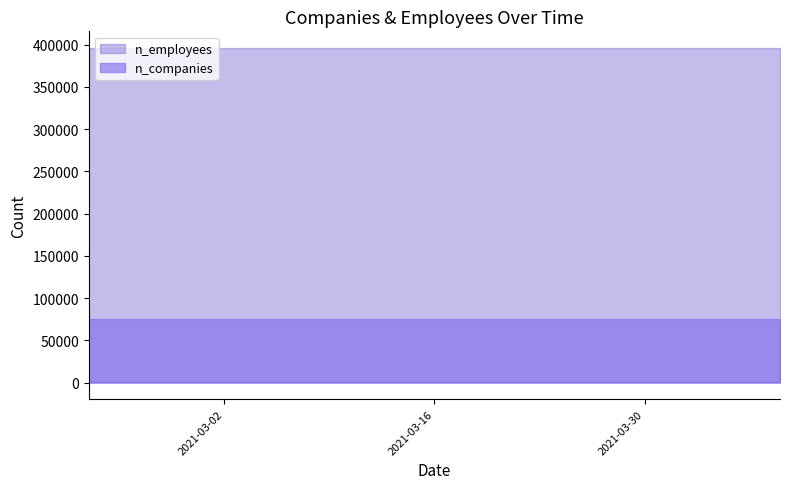

What is the total value across all series at 2021-02-26?

471098